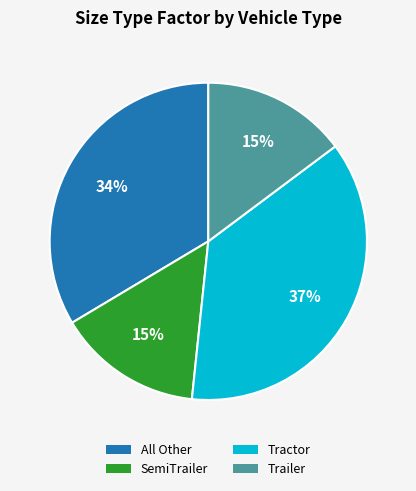

Is it true that Trailer is 3% of the pie?

False